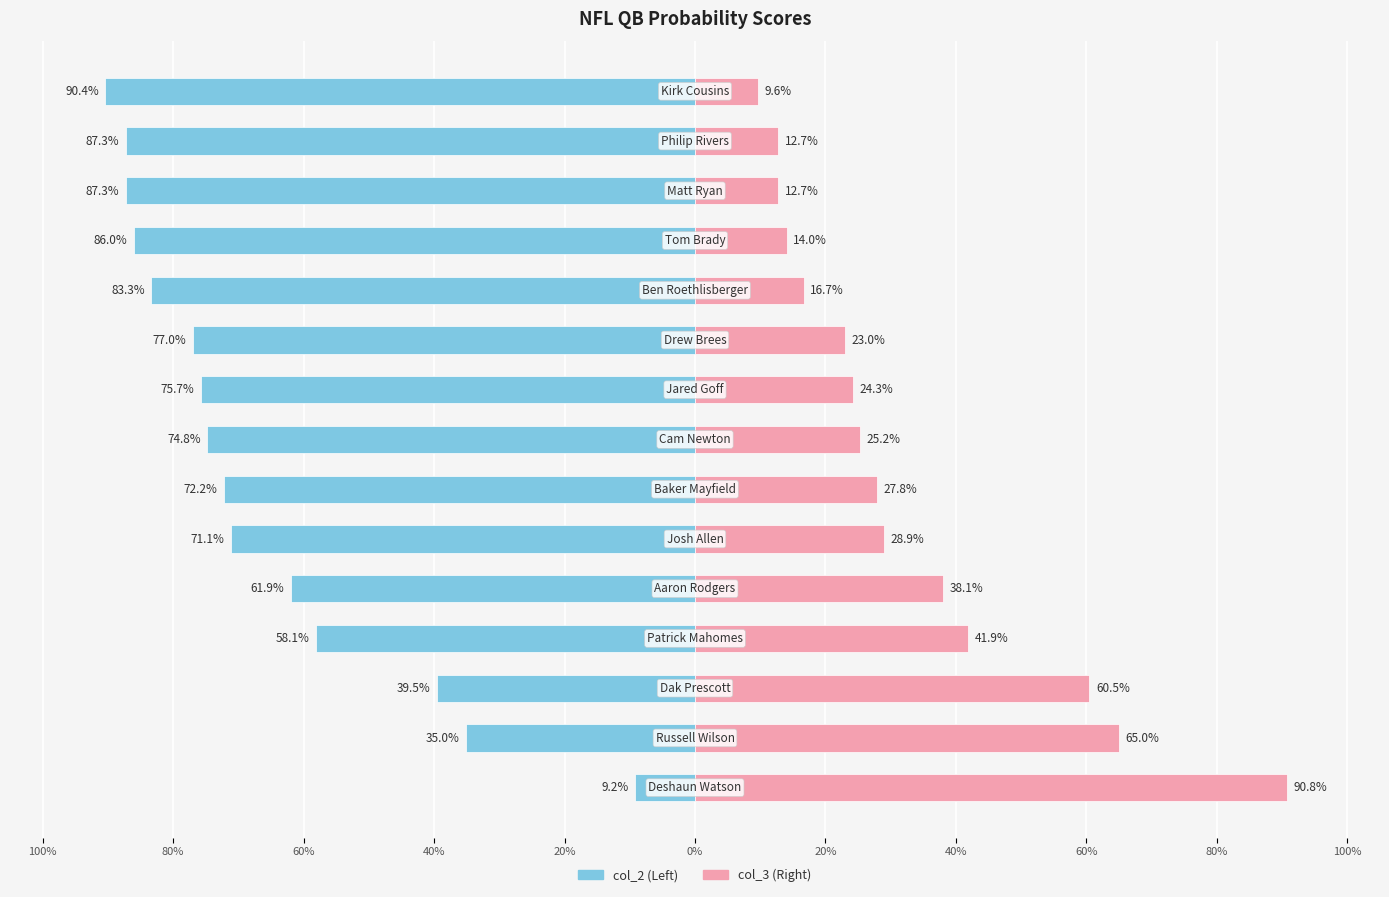

Which has a higher value, 20% or 80%?

80%